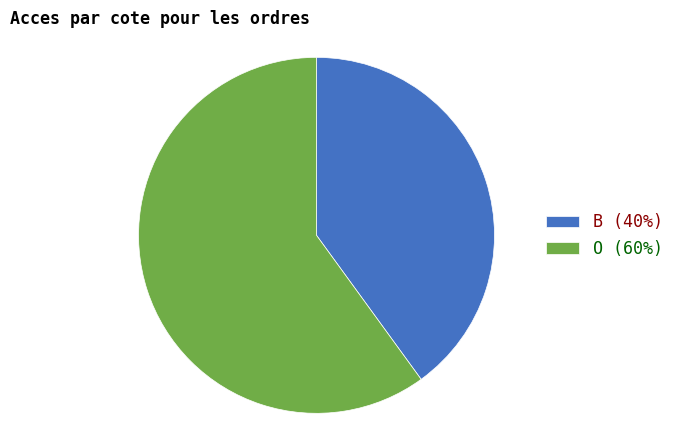

Is the sum of O (60%) and B (40%) greater than half?

Yes